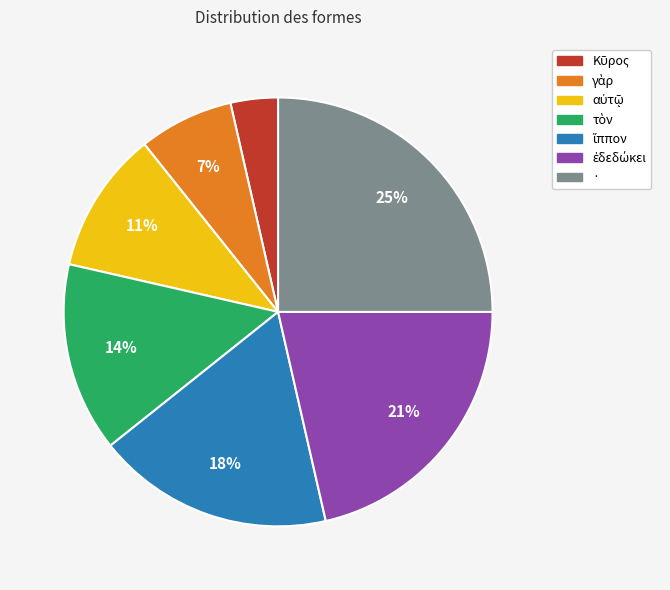

Count the number of slices in the pie.

7